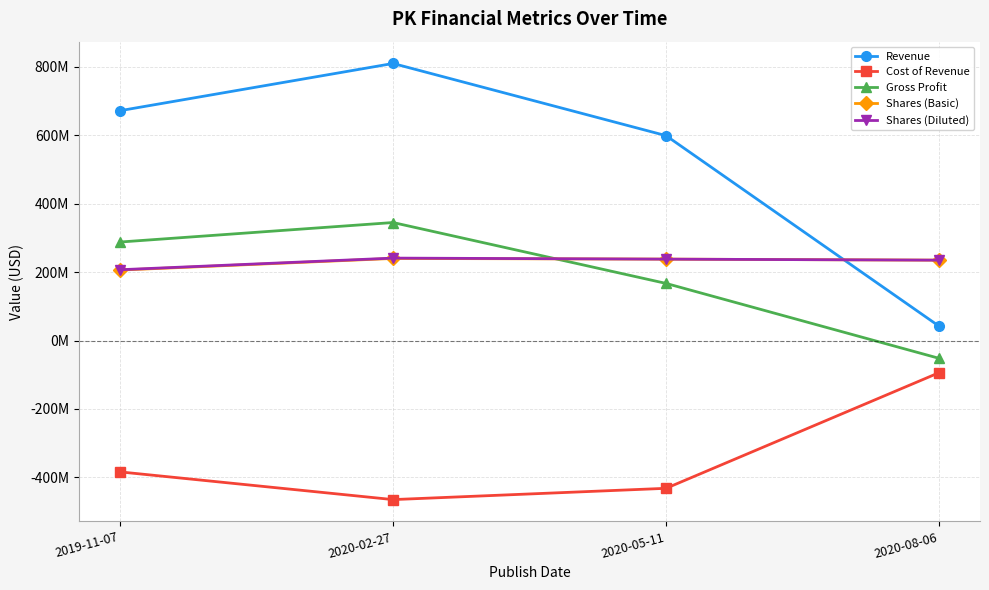

What is the difference between the highest and lowest values at 2020-02-27?

1275000000